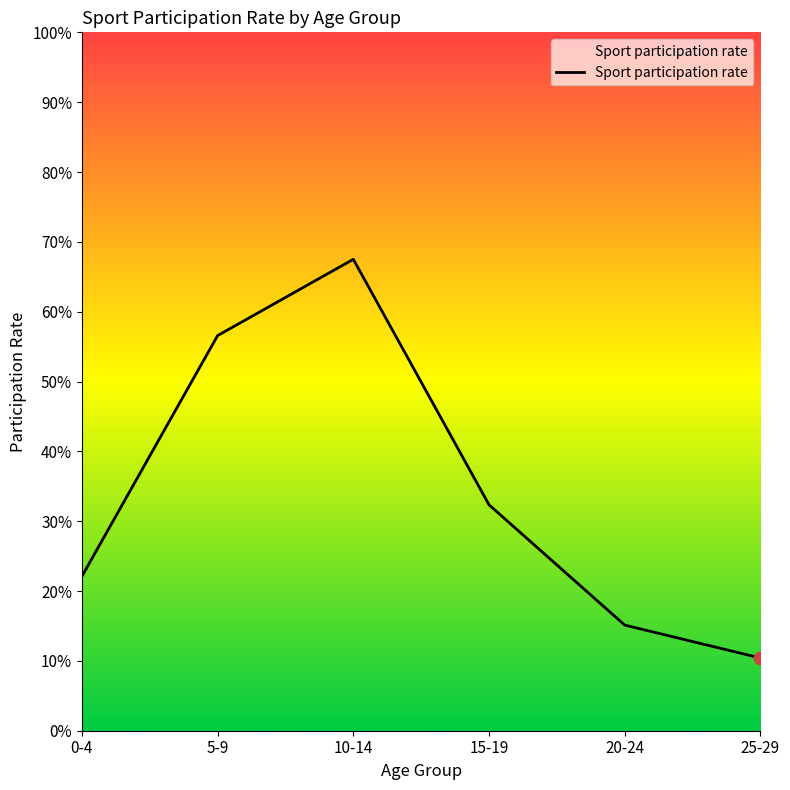

Which has a higher value, 10-14 or 20-24?

10-14